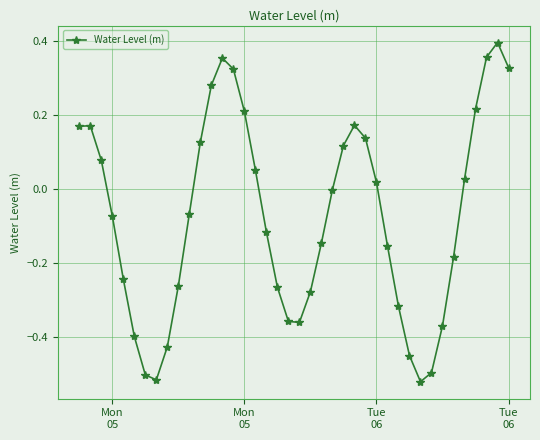

What is the difference between the maximum and second lowest values?

0.9